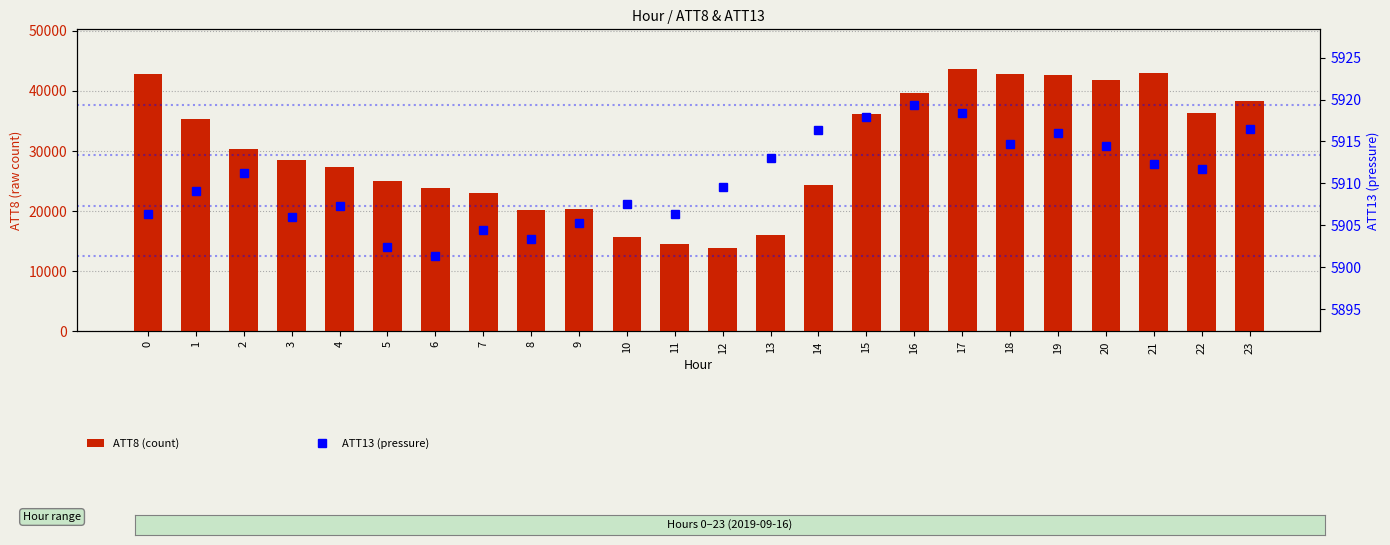

Reading left to right, extract all data points from this chart.

ATT8 (count): 0=42800.0	1=35300.0	2=30300.0	3=28600.0	4=27400.0	5=25000.0	6=23800.0	7=23000.0	8=20200.0	9=20300.0	10=15700.0	11=14600.0	12=13900.0	13=16000.0	14=24300.0	15=36200.0	16=39600.0	17=43700.0	18=42800.0	19=42600.0	20=41800.0	21=43000.0	22=36300.0	23=38300.0
ATT13 (pressure): 0=5906.3	1=5909.1	2=5911.3	3=5906.0	4=5907.3	5=5902.5	6=5901.3	7=5904.4	8=5903.4	9=5905.3	10=5907.5	11=5906.4	12=5909.5	13=5913.0	14=5916.4	15=5917.9	16=5919.4	17=5918.4	18=5914.7	19=5916.0	20=5914.4	21=5912.4	22=5911.8	23=5916.5